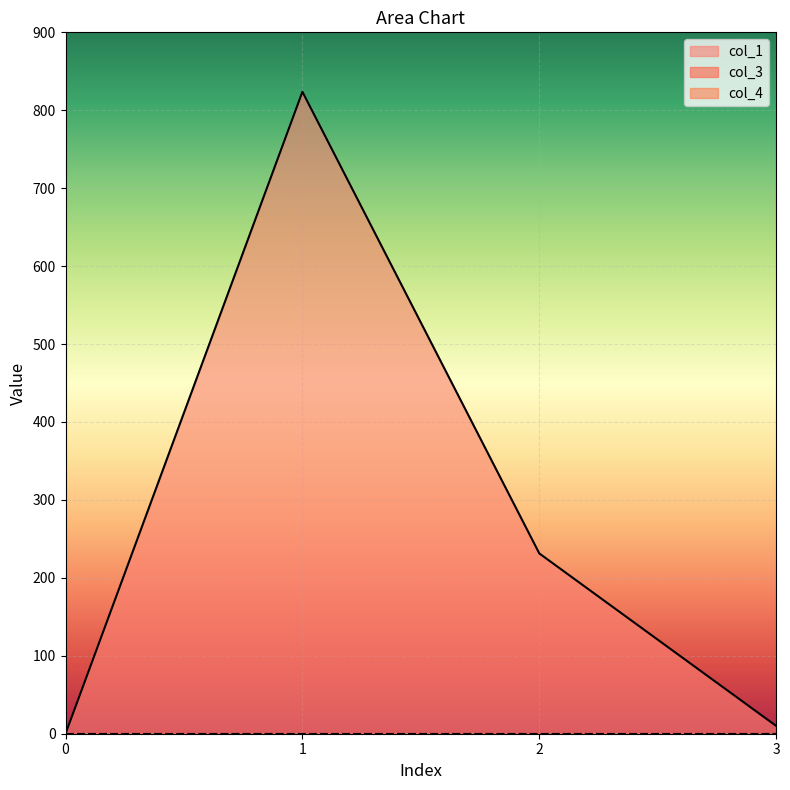

Where does the col_1 series first go above 231?

1